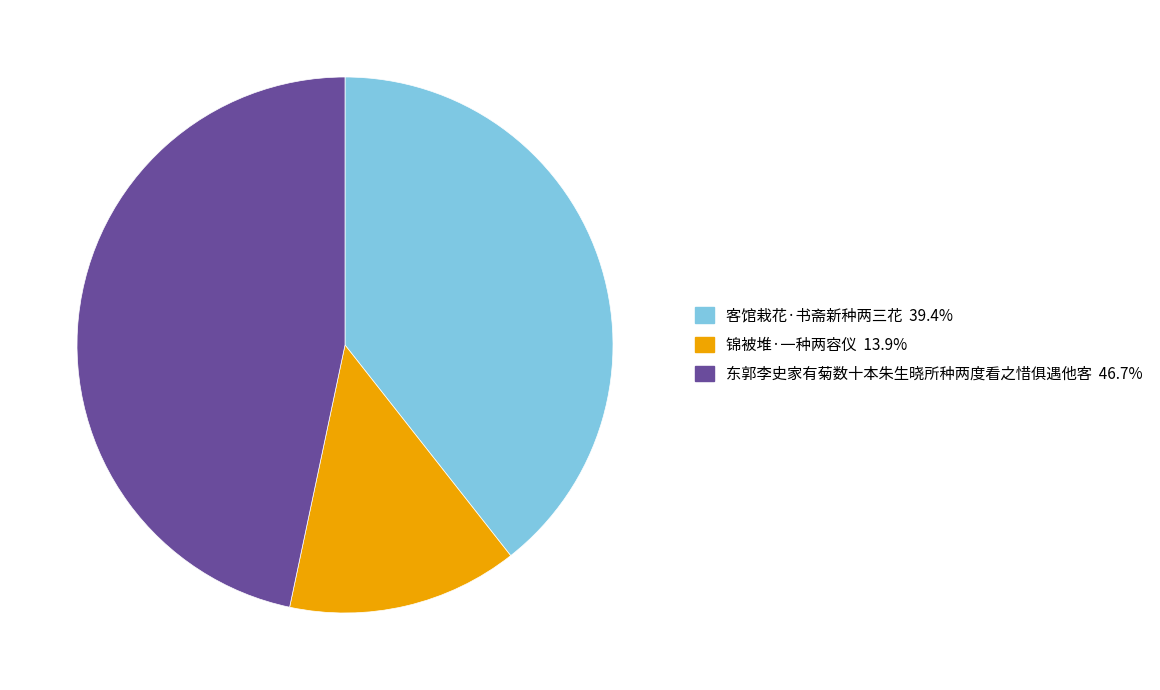

Is it true that 锦被堆·一种两容仪 is 27% of the pie?

False